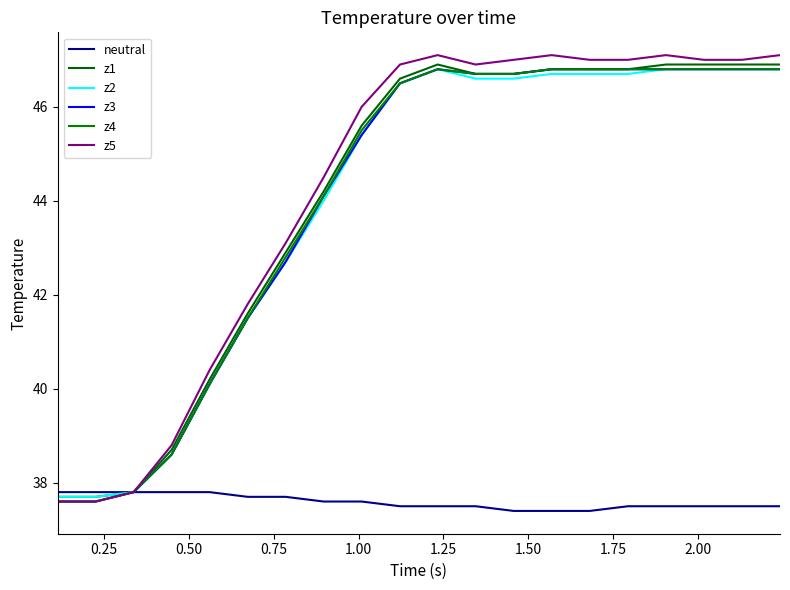

How many lines are shown in the chart?

6